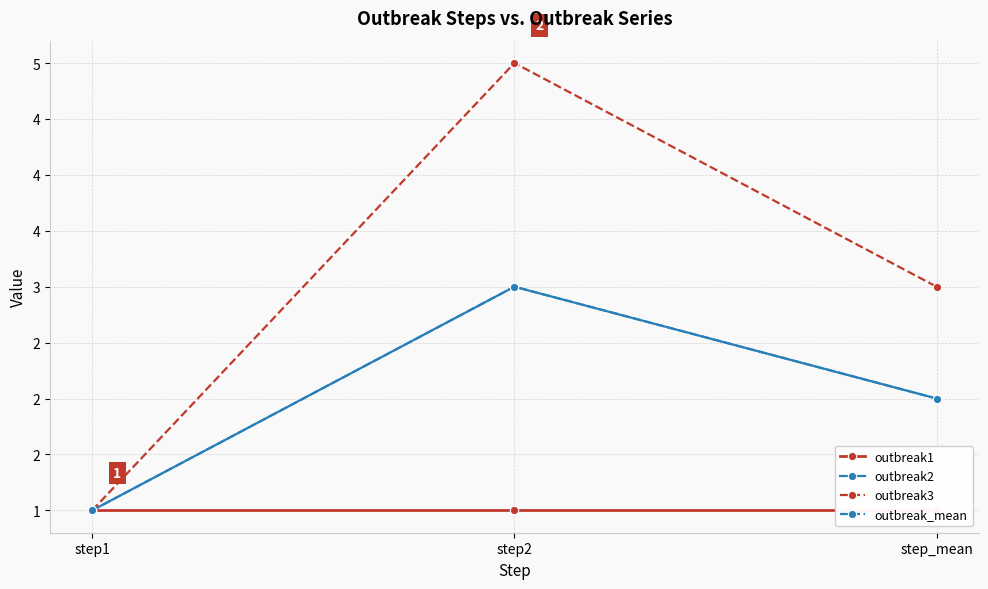

How many lines are shown in the chart?

4